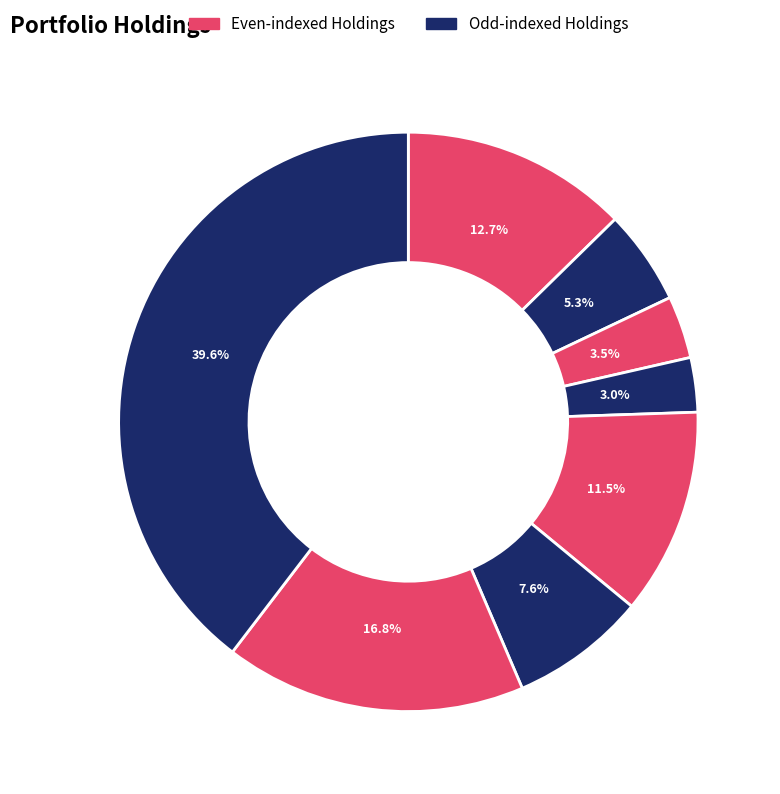

Count the number of slices in the pie.

8